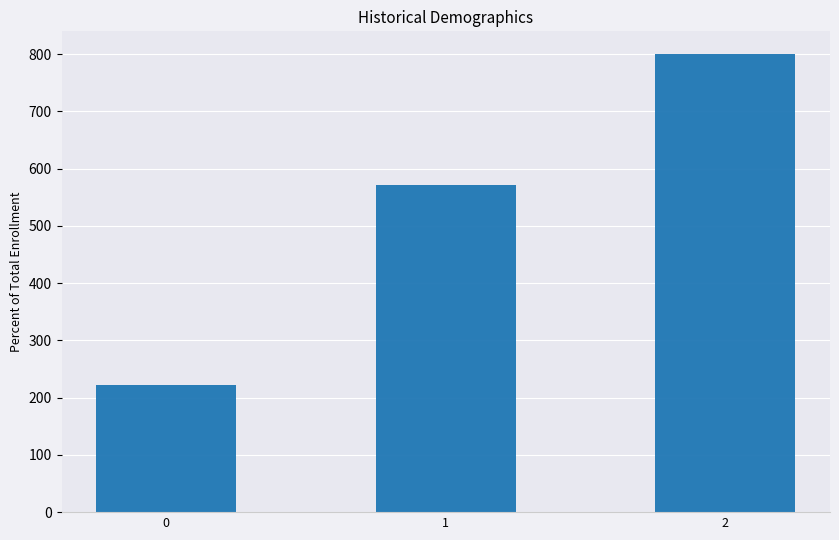

Approximately how many times larger is the value at 1 compared to 0?

2.6